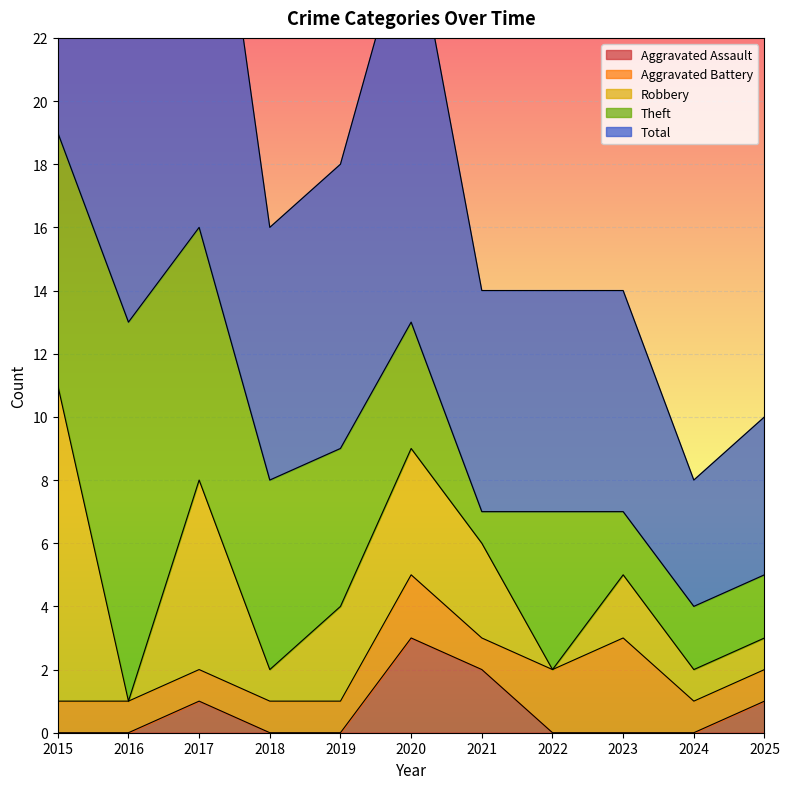

Between 2019 and 2023, which series saw the biggest shift?

Theft